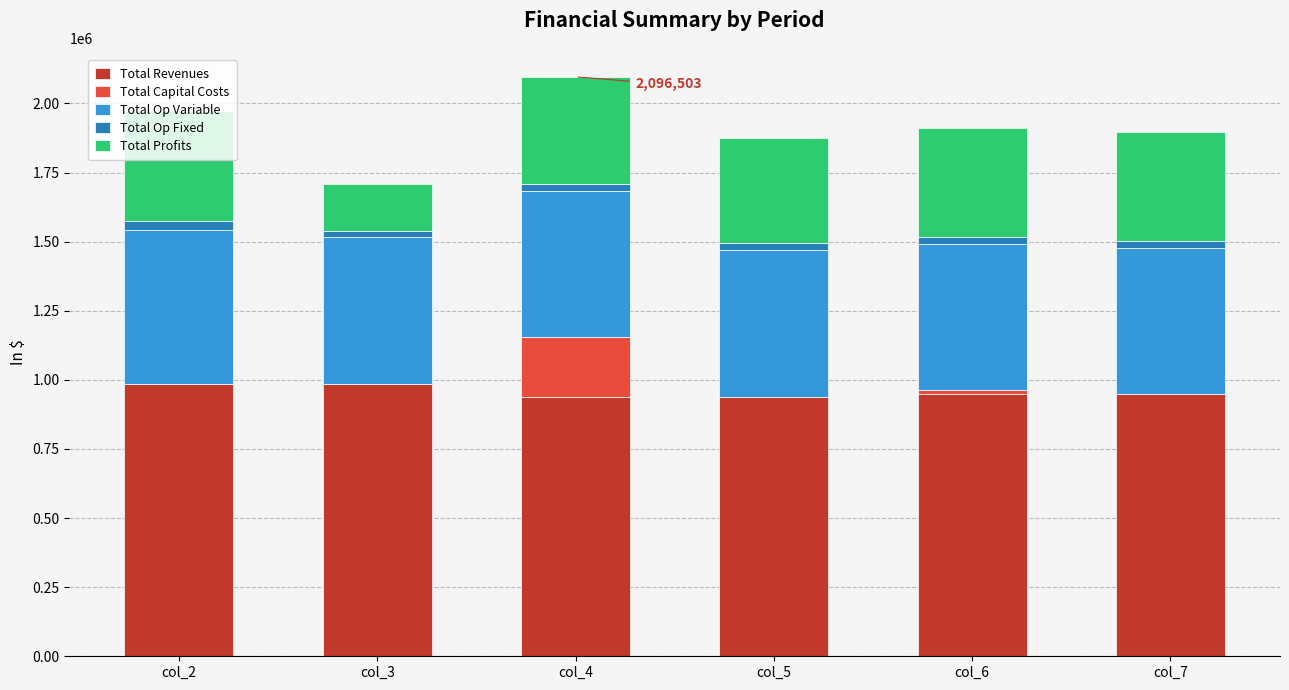

What is the highest value of the Total Revenues series?

986210.8